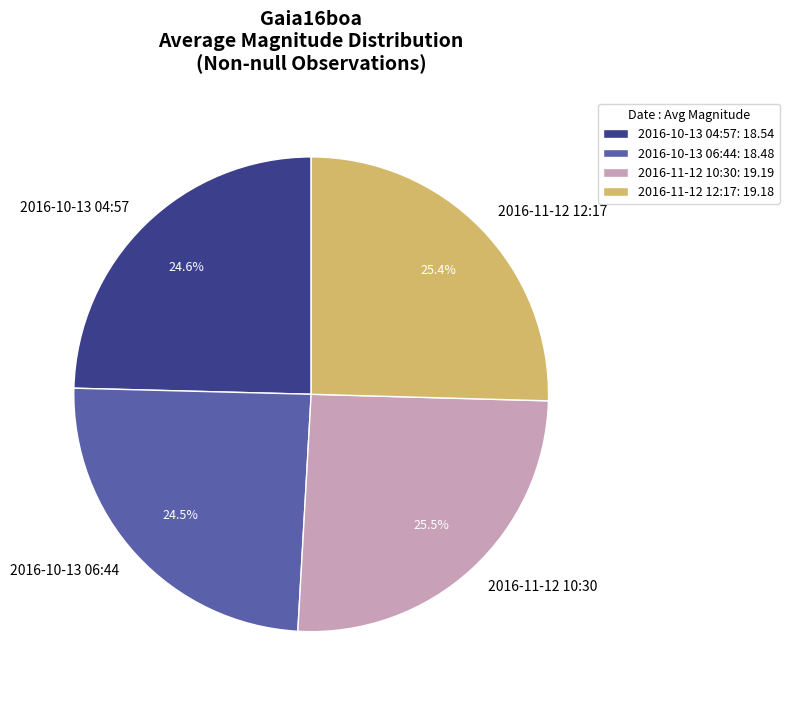

What percentage is NOT represented by 2016-11-12 10:30?

74.5%